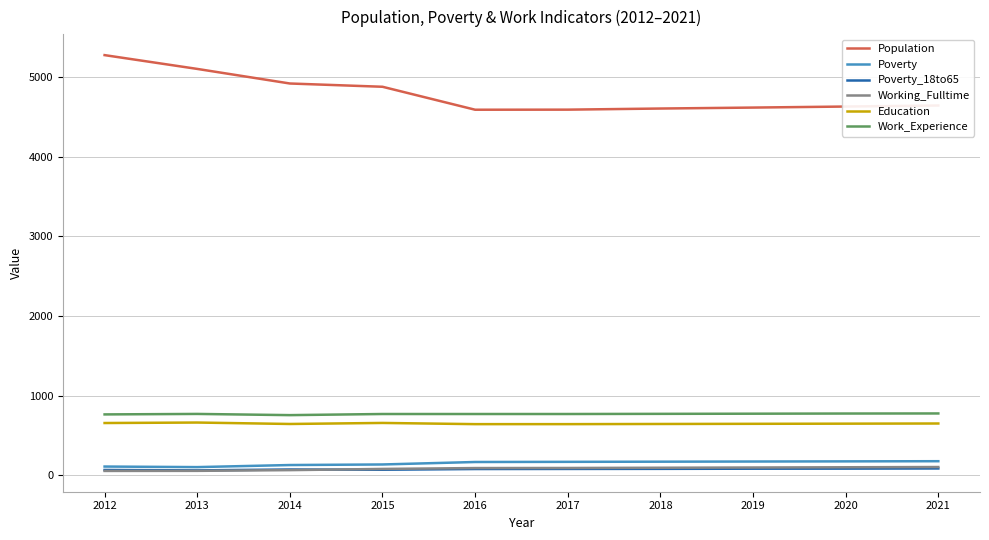

Which label corresponds to the largest value in the chart?

2012